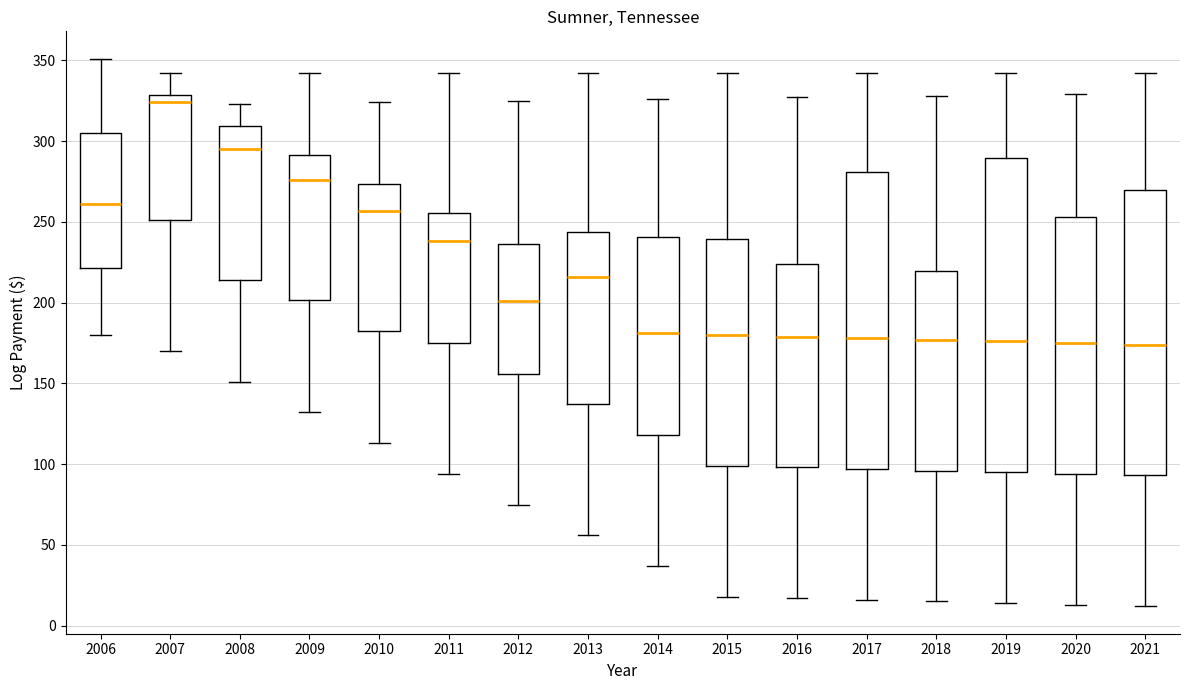

Which box is the tallest, from its lower edge to its upper edge?

2019